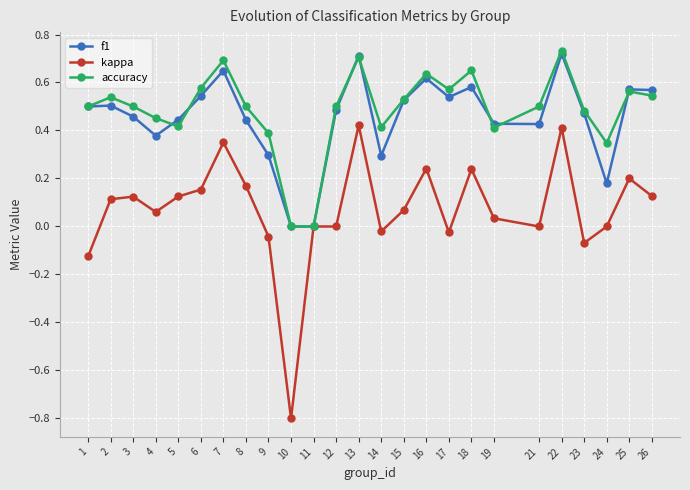

The value of accuracy at 4 is 0.7. True or false?

False